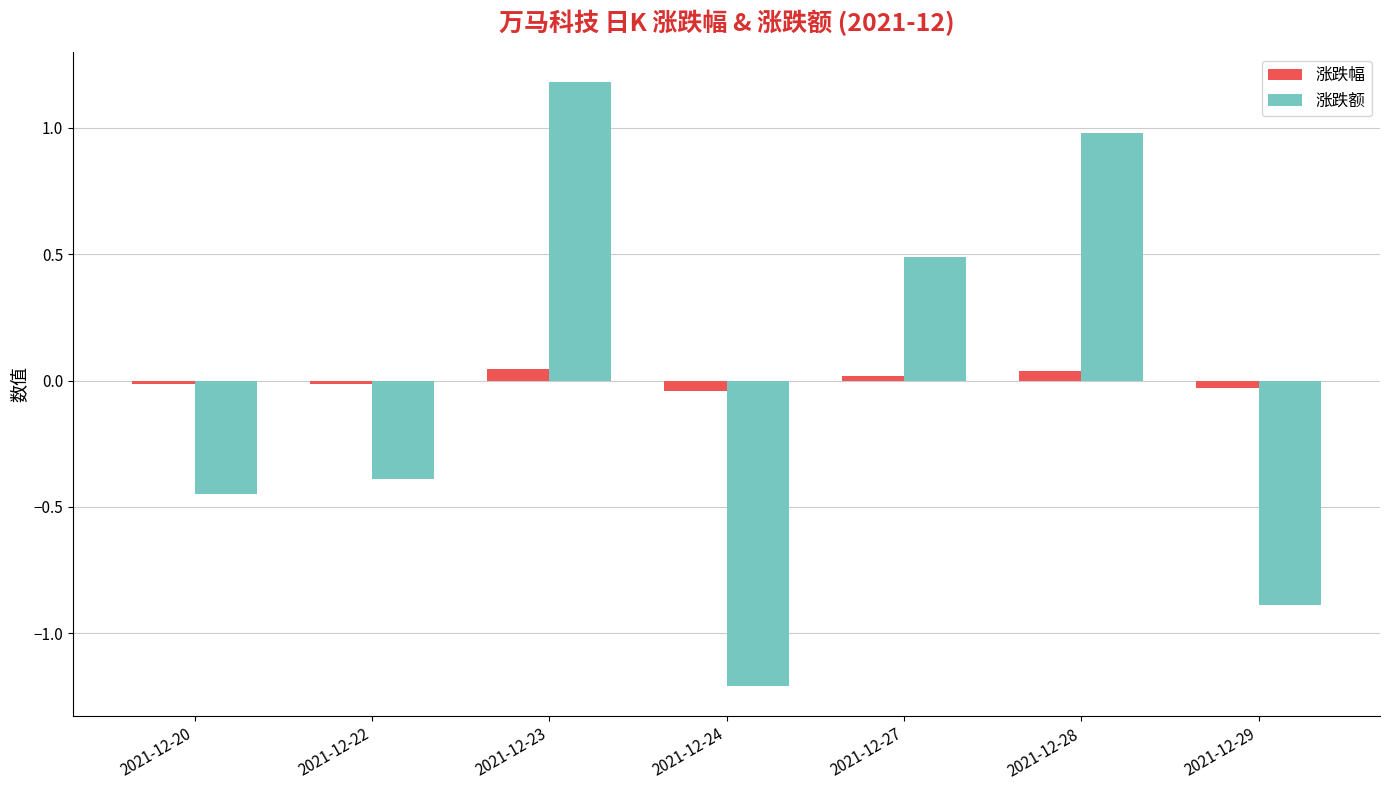

Which series has the widest spread of values?

涨跌额